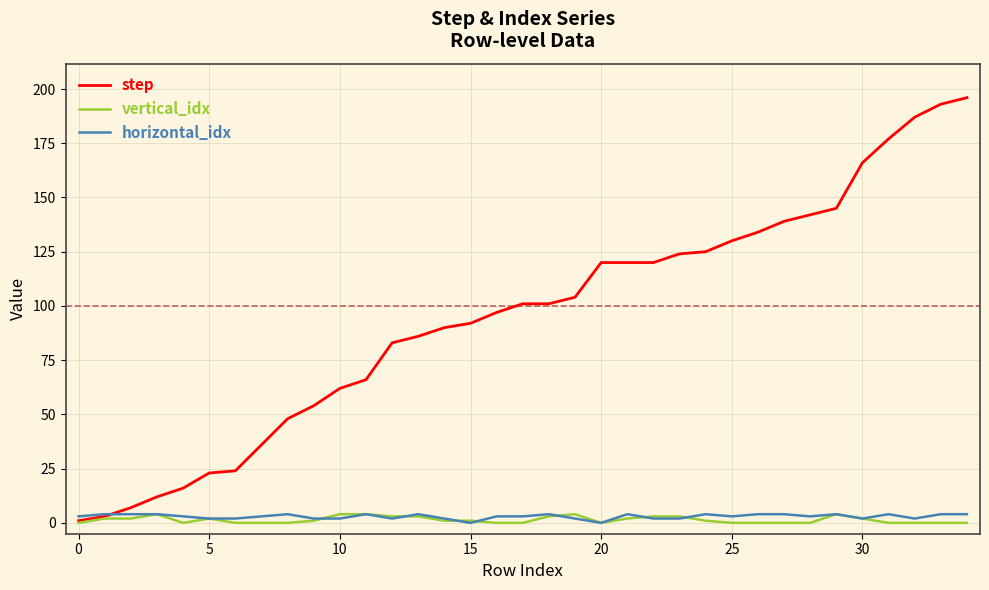

Reading left to right, what are all the values shown in this chart?

step: 1	3	7	12	16	23	24	36	48	54	62	66	83	86	90	92	97	101	101	104	120	120	120	124	125	130	134	139	142	145	166	177	187	193	196
vertical_idx: 0	2	2	4	0	2	0	0	0	1	4	4	3	3	1	1	0	0	3	4	0	2	3	3	1	0	0	0	0	4	2	0	0	0	0
horizontal_idx: 3	4	4	4	3	2	2	3	4	2	2	4	2	4	2	0	3	3	4	2	0	4	2	2	4	3	4	4	3	4	2	4	2	4	4